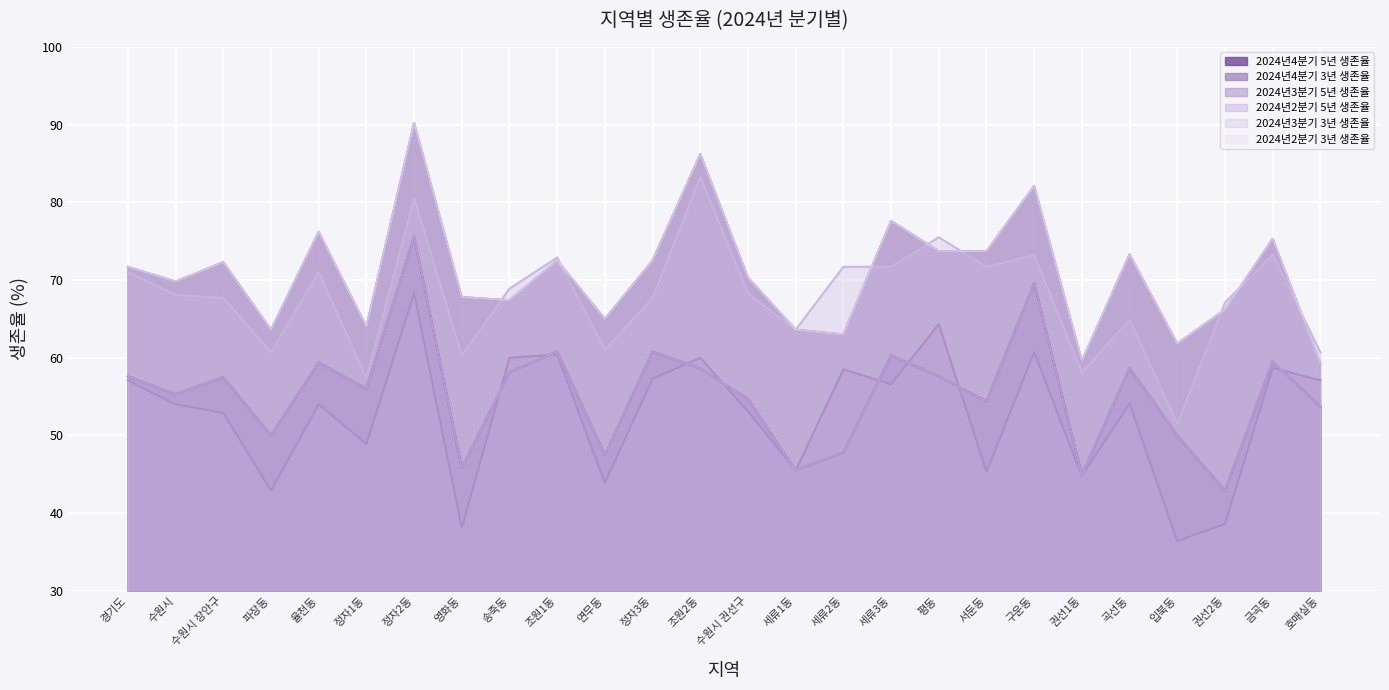

What is the difference between the highest and lowest values at 조원2동?

27.6